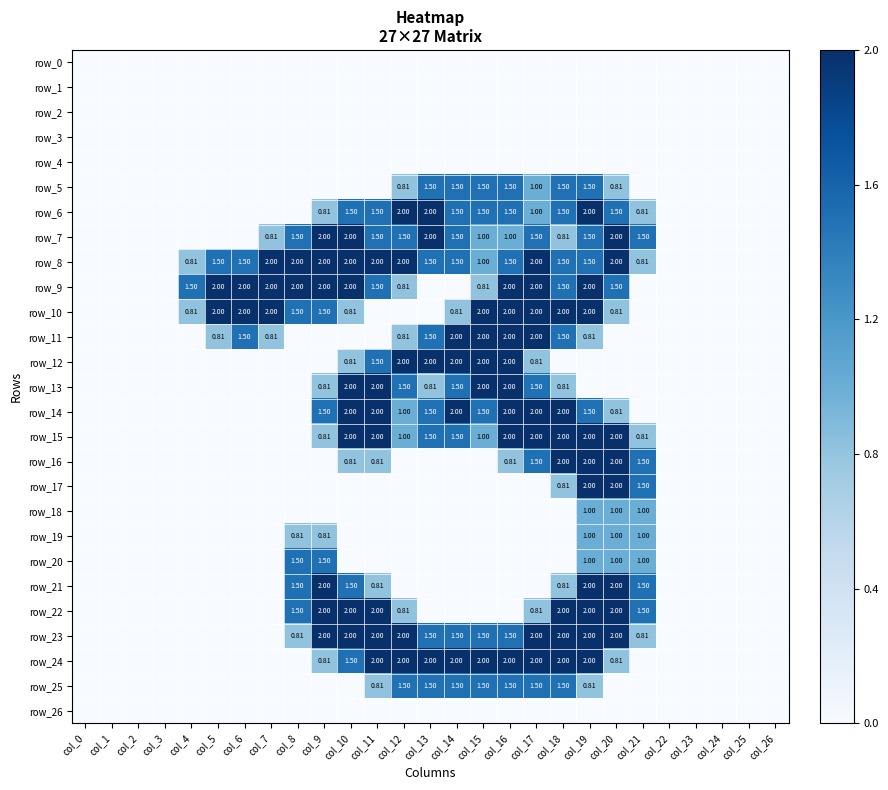

What is the difference between the row_24 values at col_8 and col_20?

0.8